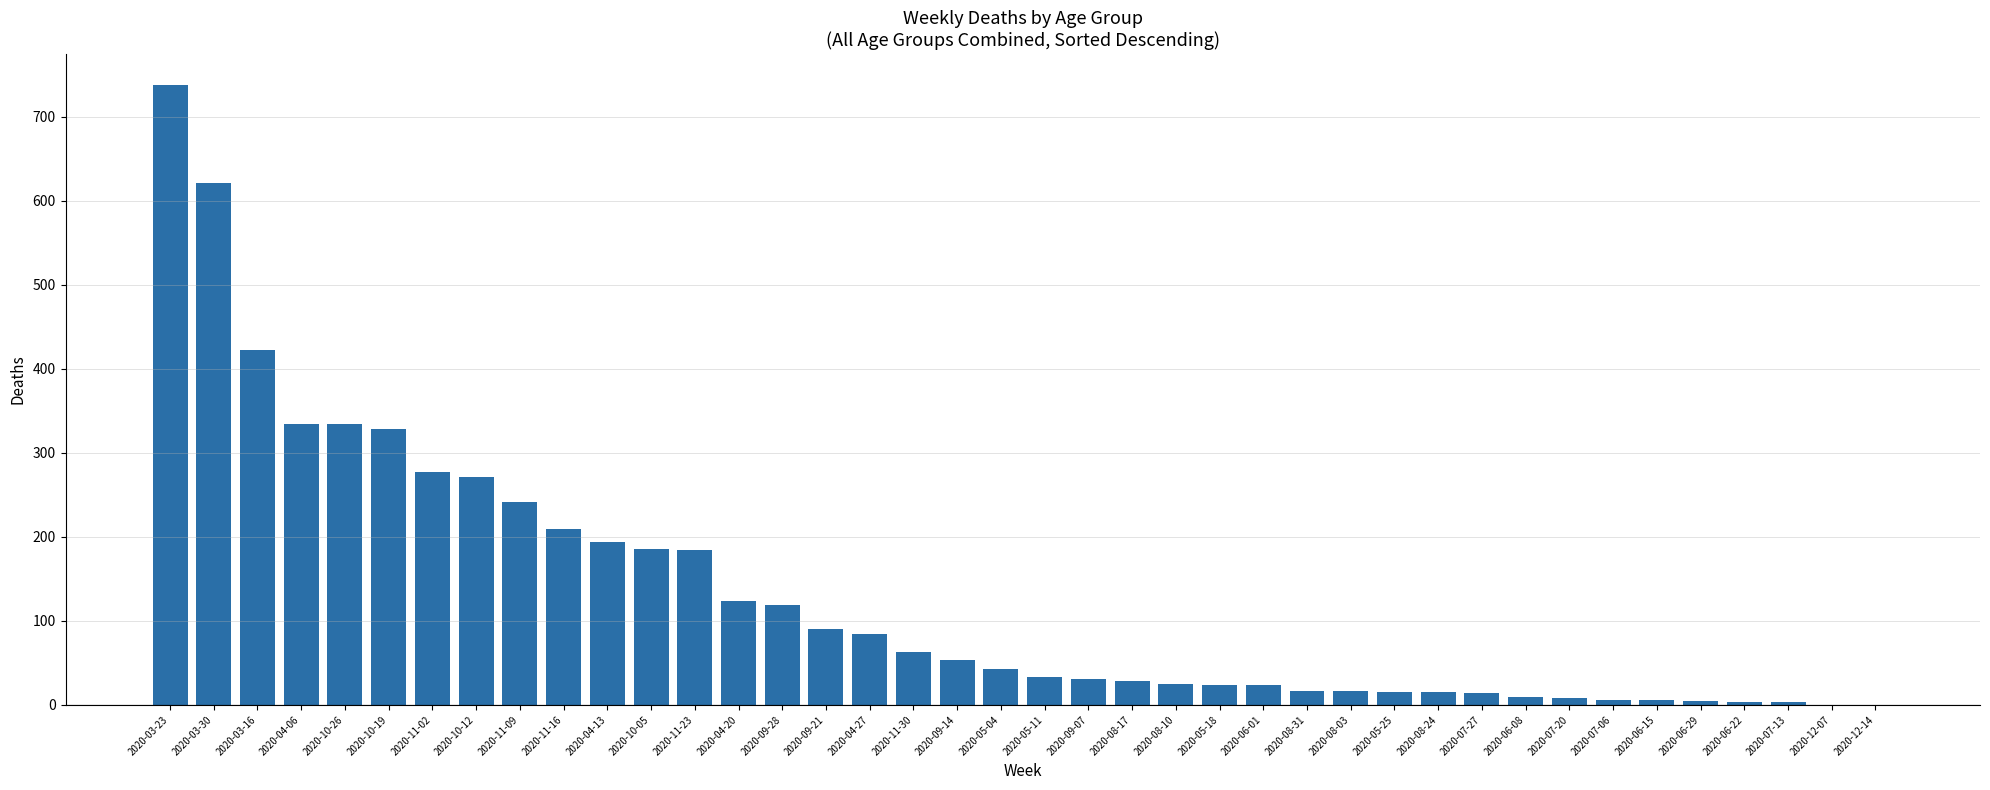

Are the bars horizontal?

No